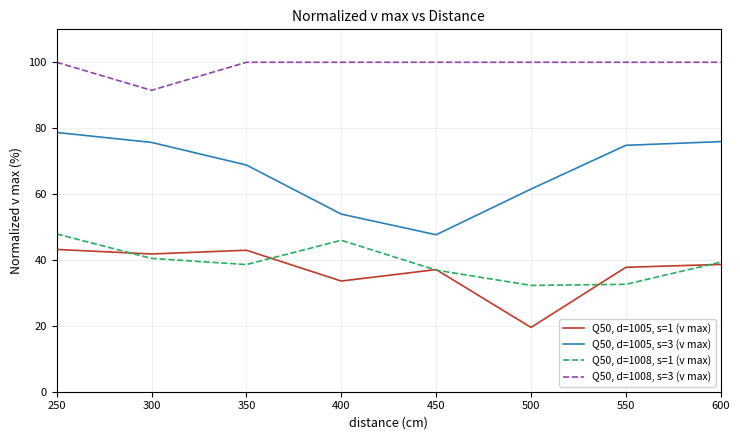

What is the smallest value displayed?

19.5